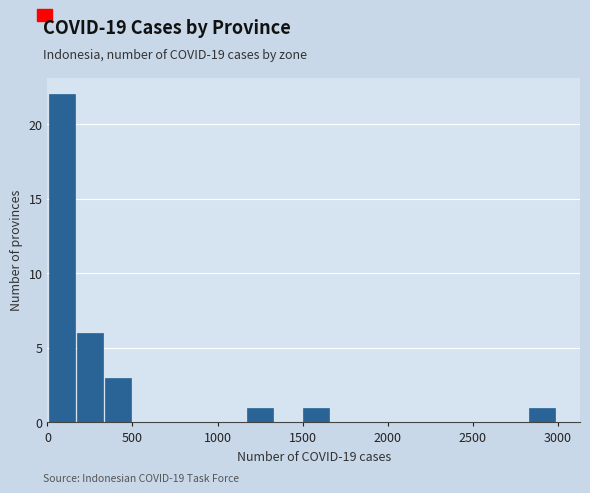

Read against the x-axis, roughly where is the centre of the tallest bar?

100